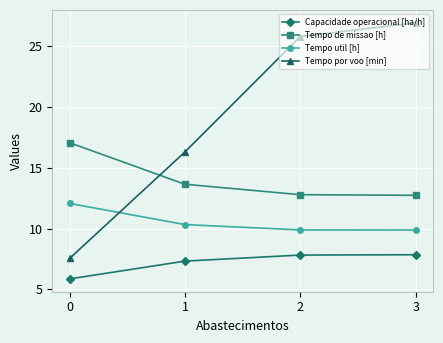

Which series ends up on top after the final intersection of Tempo util [h] and Tempo por voo [min]?

Tempo por voo [min]